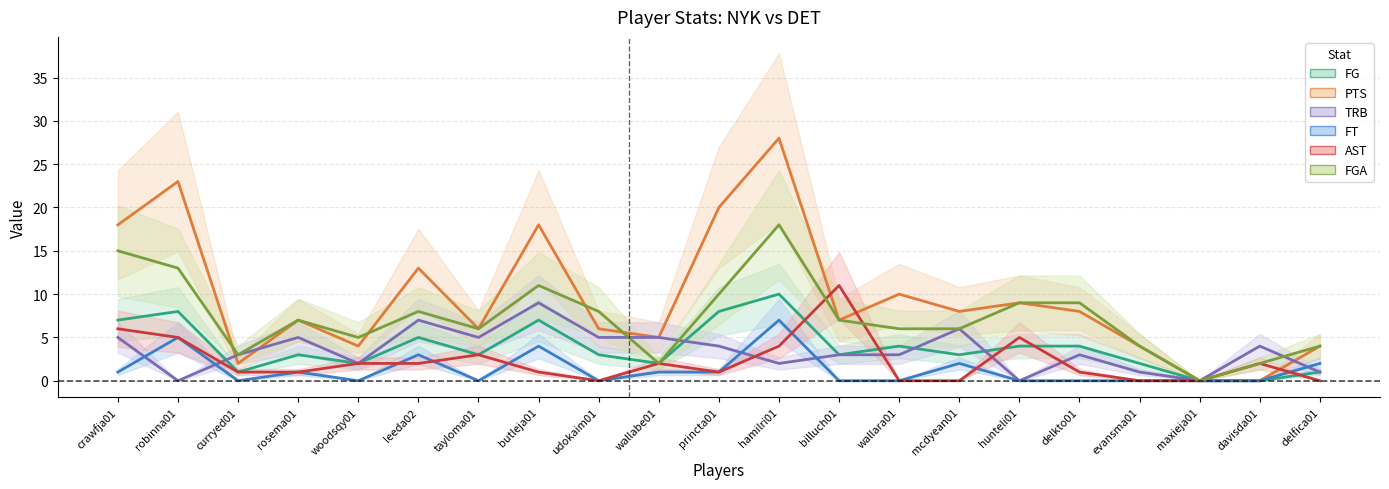

What is the label of the 6th point from the left?

leeda02